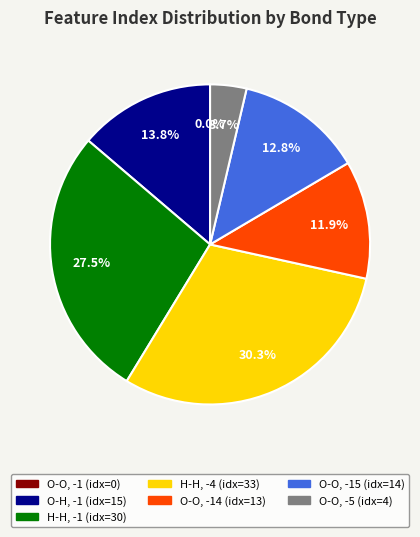

To the nearest percent, what is the difference between the Feature 0 (O-O, -1) and Feature 30 (H-H, -1) slice percentages?

28%